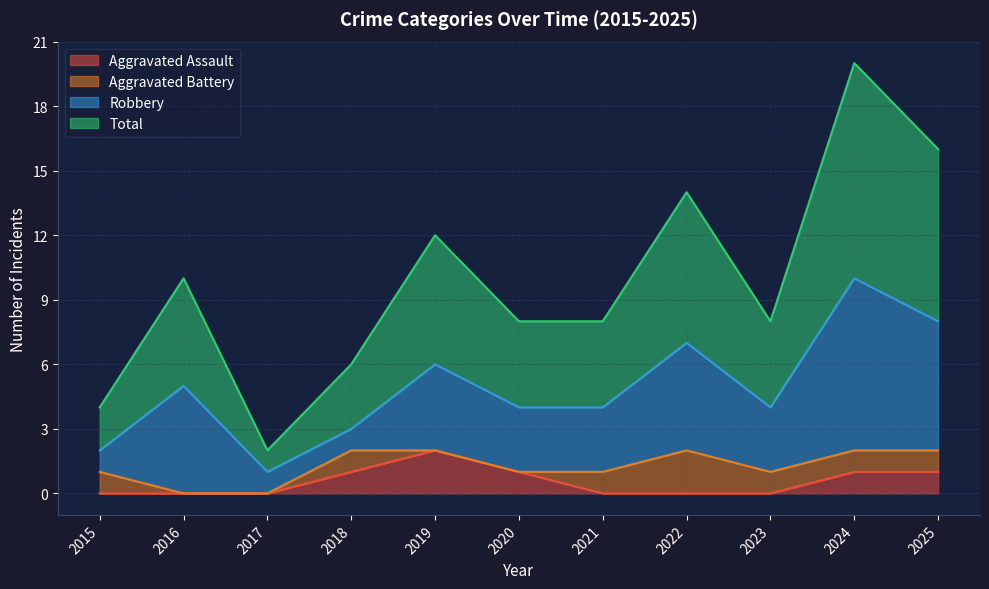

At which category is the sum across all series the highest?

2024